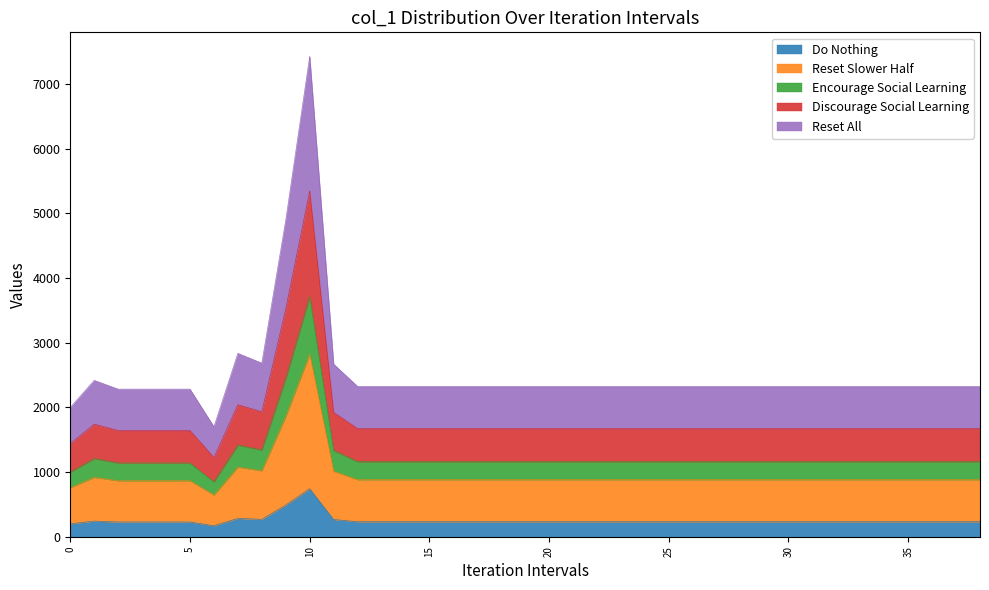

Reading left to right, what are all the values shown in this chart?

200.0	241.9	228.3	228.3	228.3	228.3	170.1	283.7	268.6	489.7	743.0	267.1	232.5	232.5	232.5	232.5	232.5	232.5	232.5	232.5	232.5	232.5	232.5	232.5	232.5	232.5	232.5	232.5	232.5	232.5	232.5	232.5	232.5	232.5	232.5	232.5	232.5	232.5	232.5